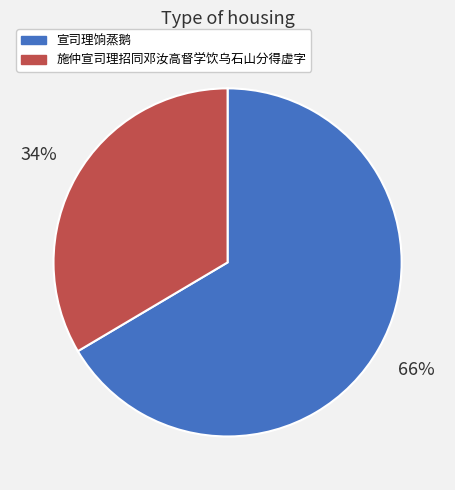

Is there any slice that represents more than half of the pie?

Yes